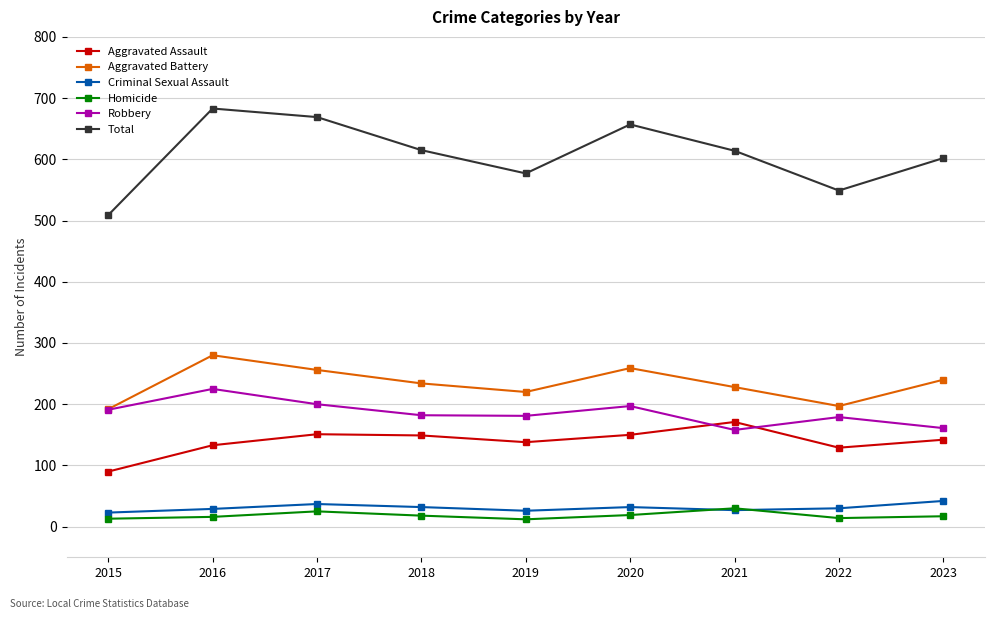

What is the value of the Criminal Sexual Assault point at the 5th from the left?

26